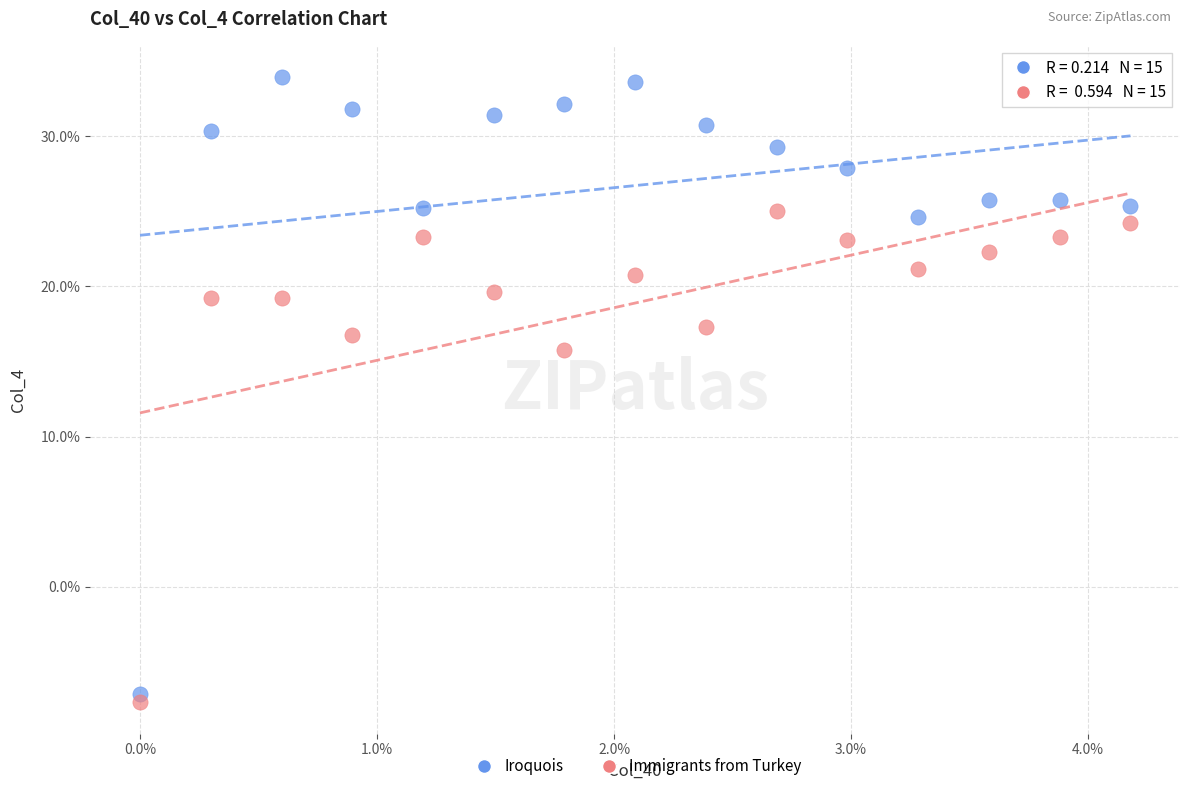

Which series contains the lowest Y value?

Immigrants from Turkey